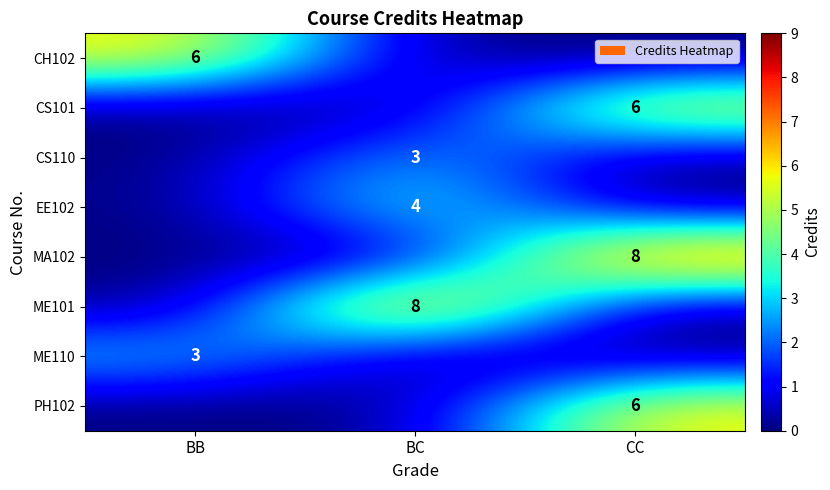

The MA102 series shows 2 at CC. True or false?

False